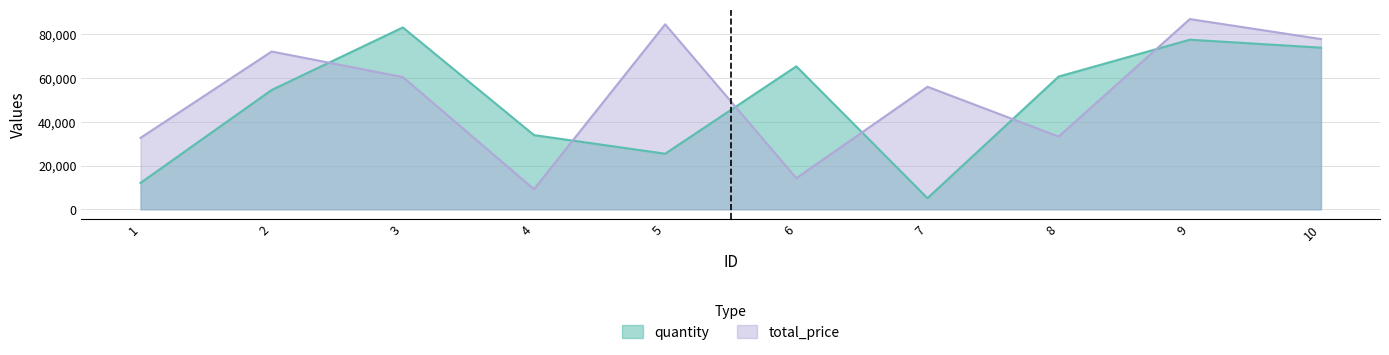

What is the sum of all quantity values?

491370